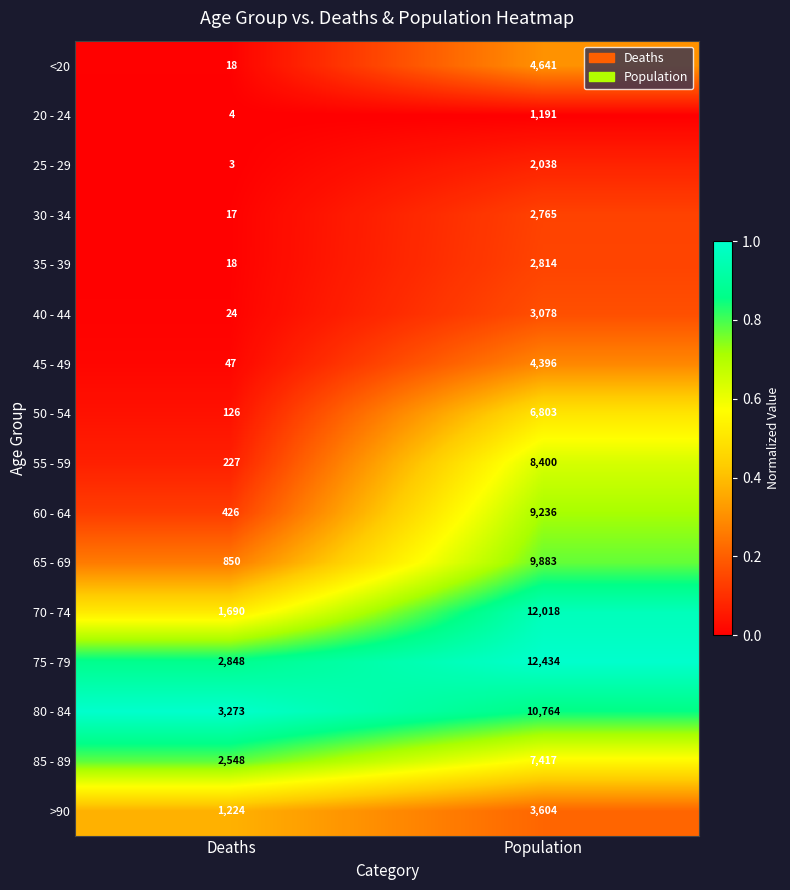

At which category is the sum across all series the highest?

Population